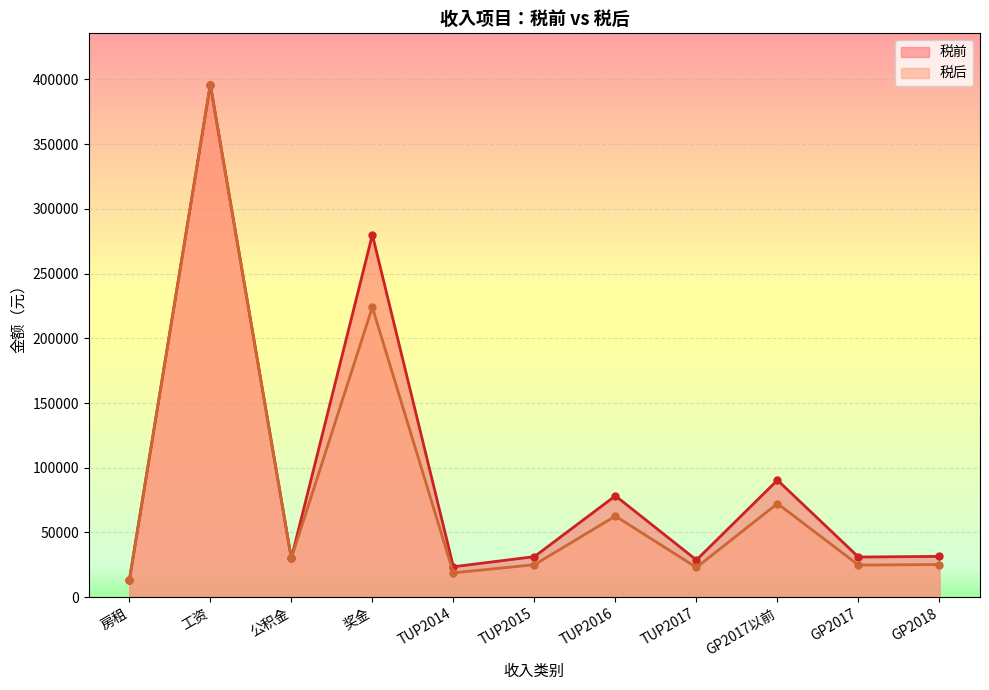

Where is the first local maximum for 税前?

工资